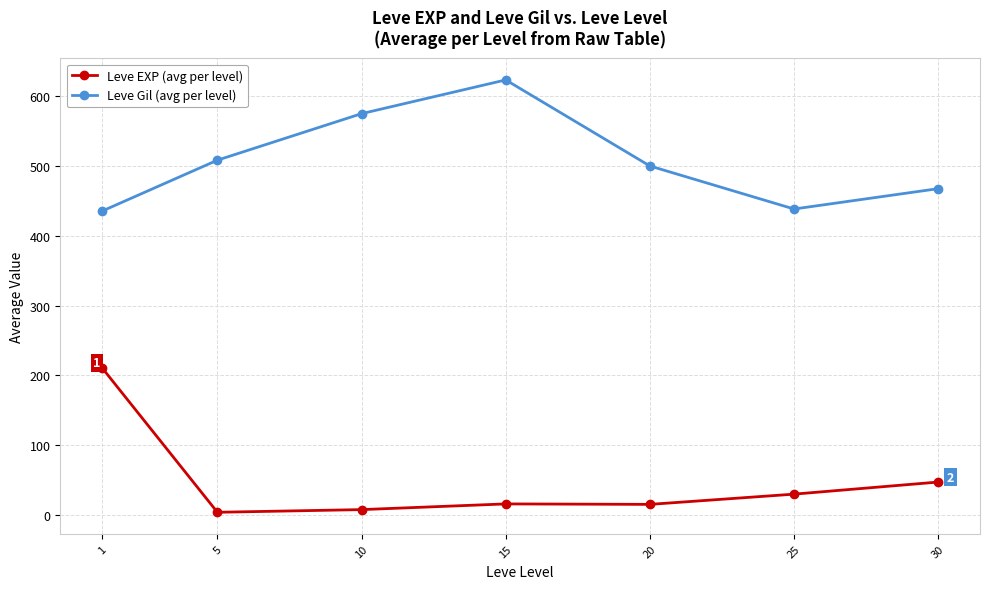

Where is the first local minimum for Leve Gil (avg per level)?

25